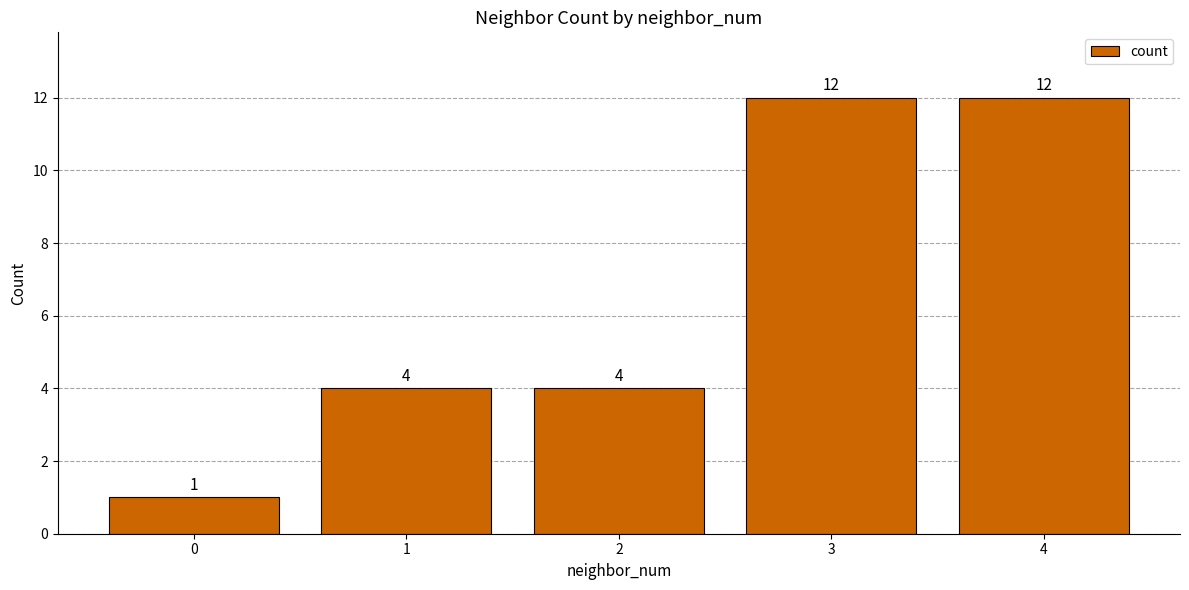

What is the difference between the maximum and minimum values?

11